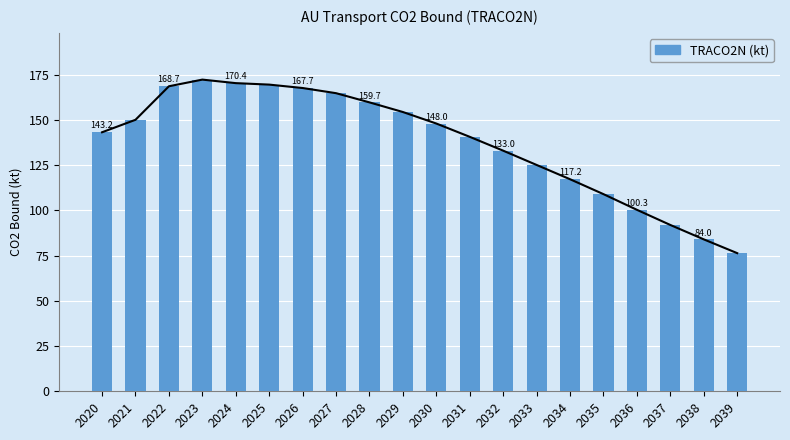

The value at 2027 is 164.8. True or false?

True